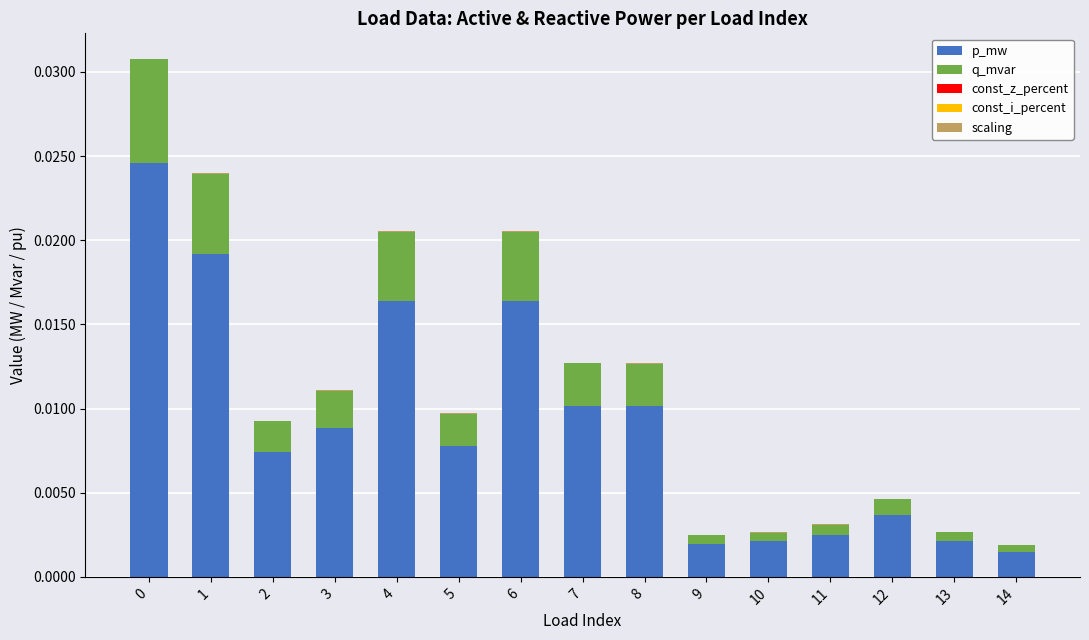

The value of p_mw at 5 is 0.0. True or false?

True